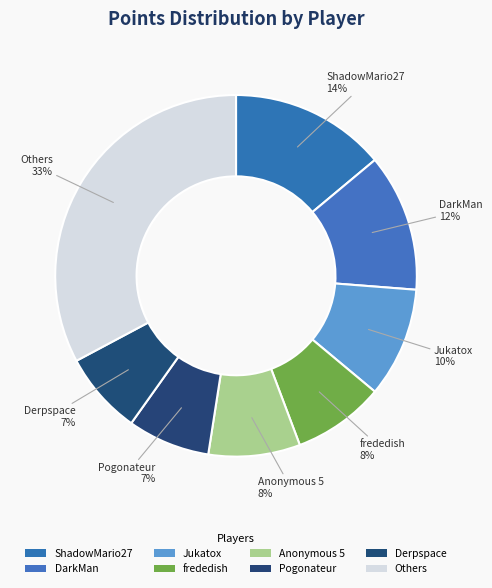

Count the number of slices in the pie.

8